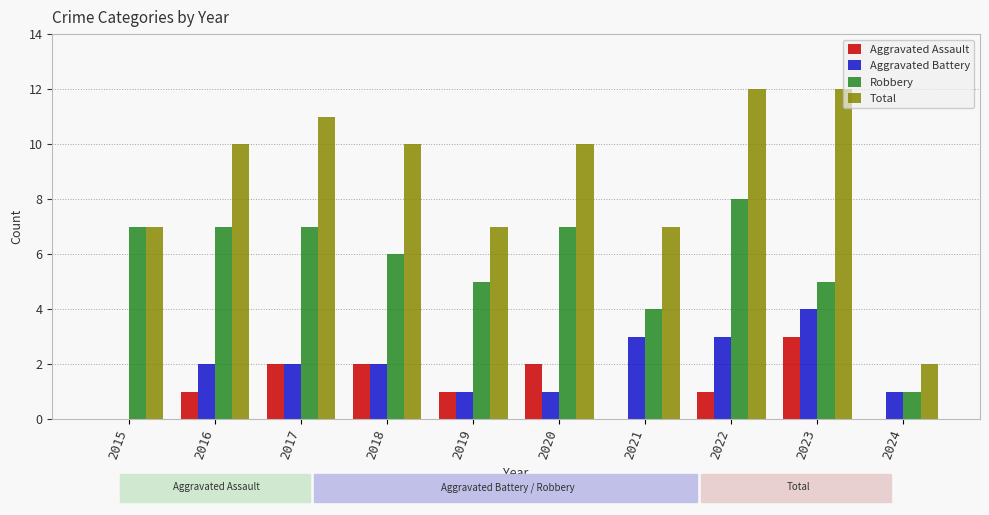

Count the Aggravated Battery values in the range 1 to 3.

8